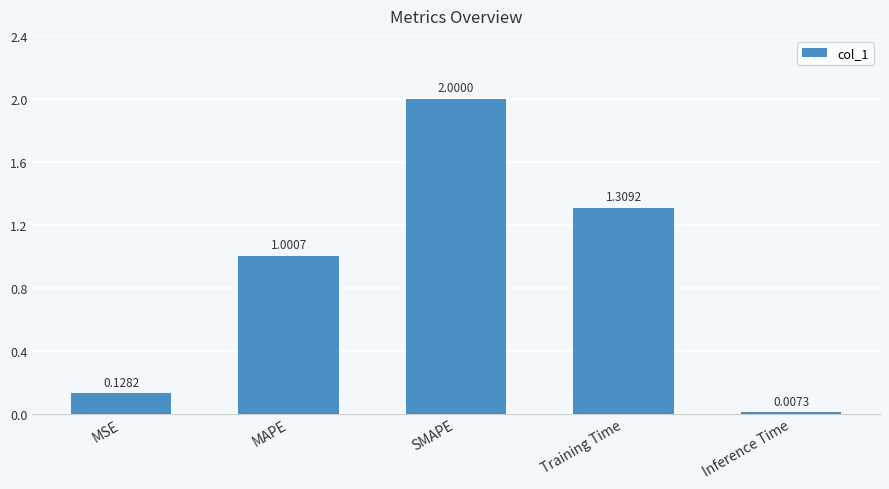

How many data points are above 1?

3